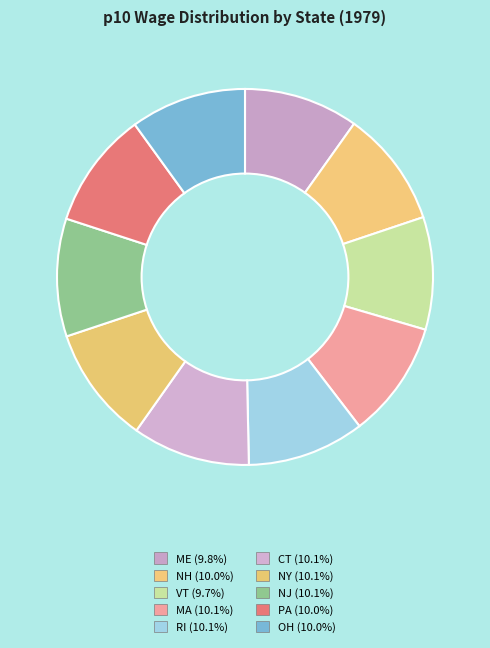

Does VT represent more than half of the total?

No